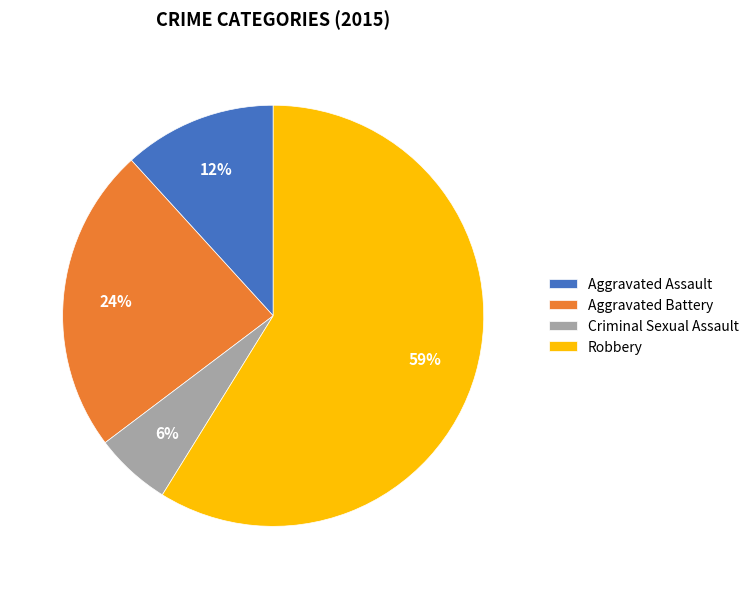

The Aggravated Battery slice represents 24% of the pie. True or false?

True